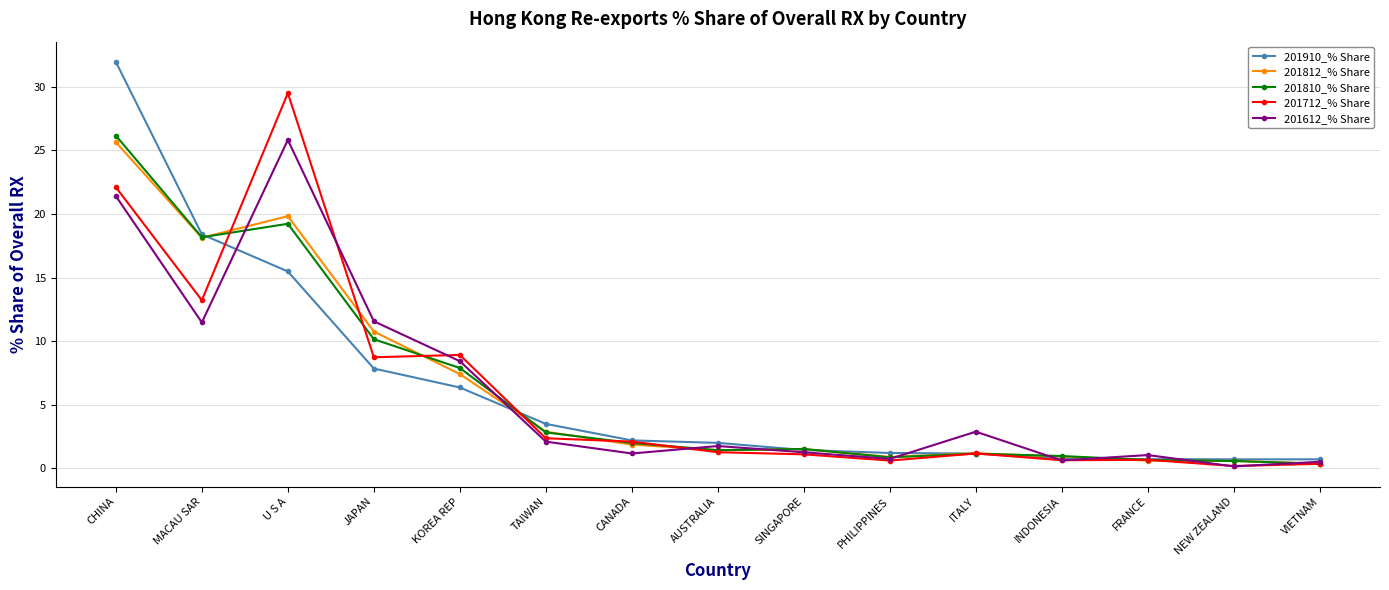

The 201712_% Share series shows 13.2 at MACAU SAR. True or false?

True